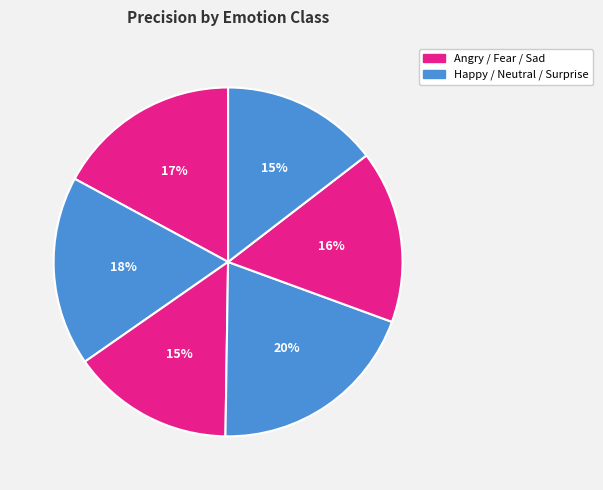

How many slices are in this pie chart?

6